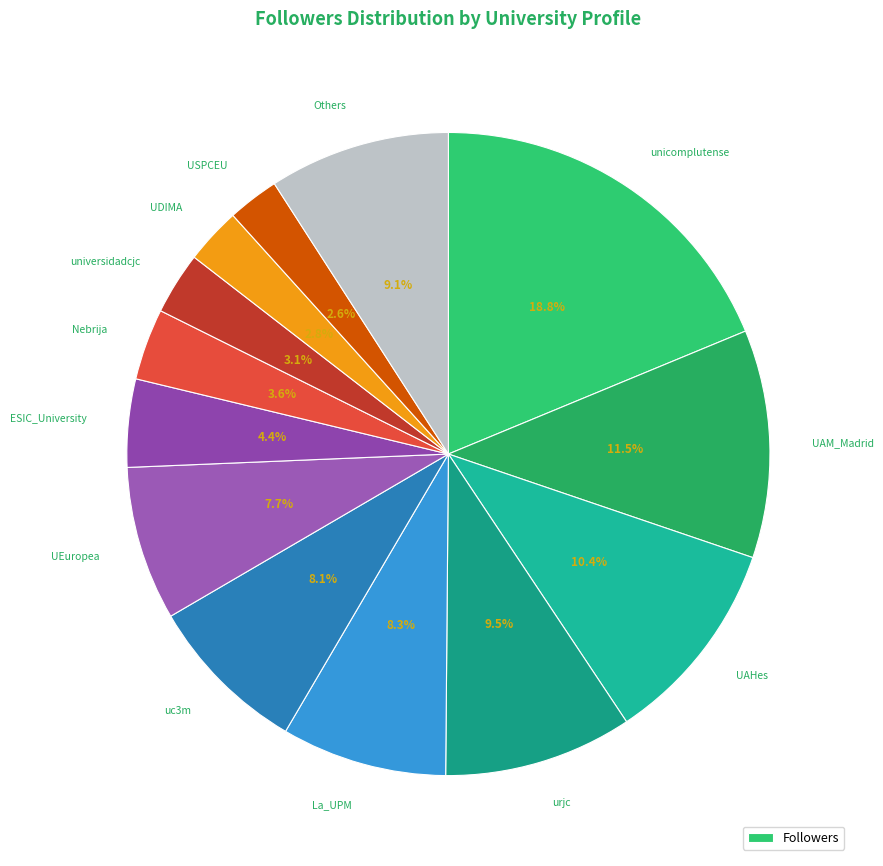

Count the number of slices in the pie.

13